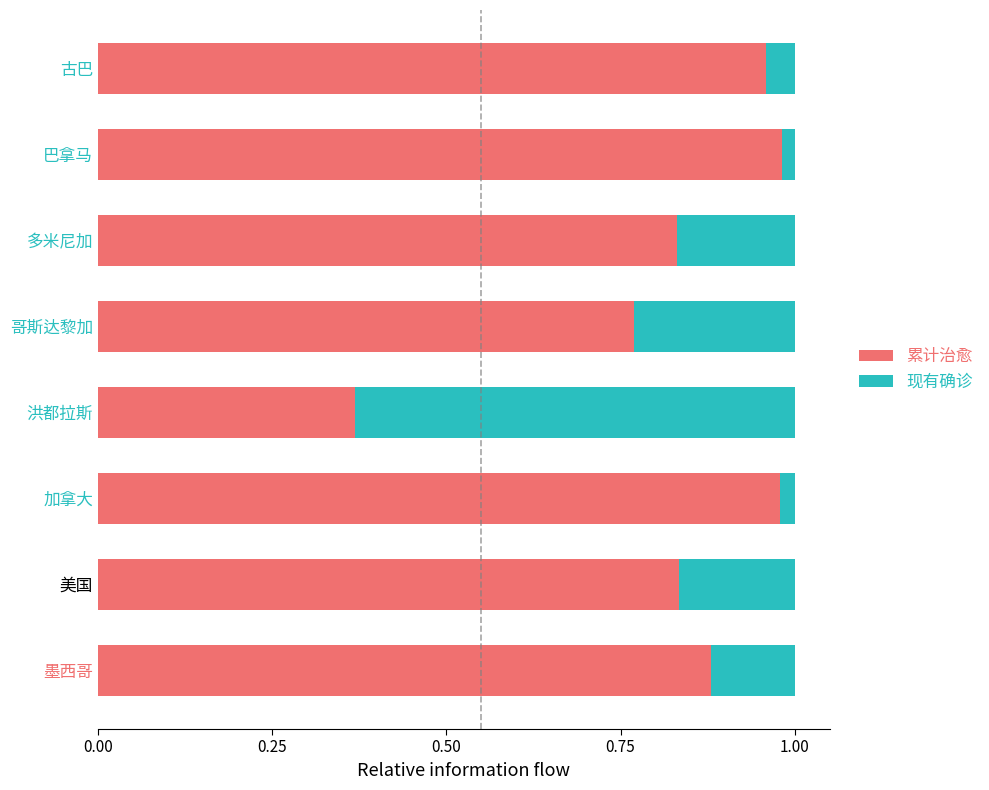

At which label is 累计治愈 closest to 0?

洪都拉斯